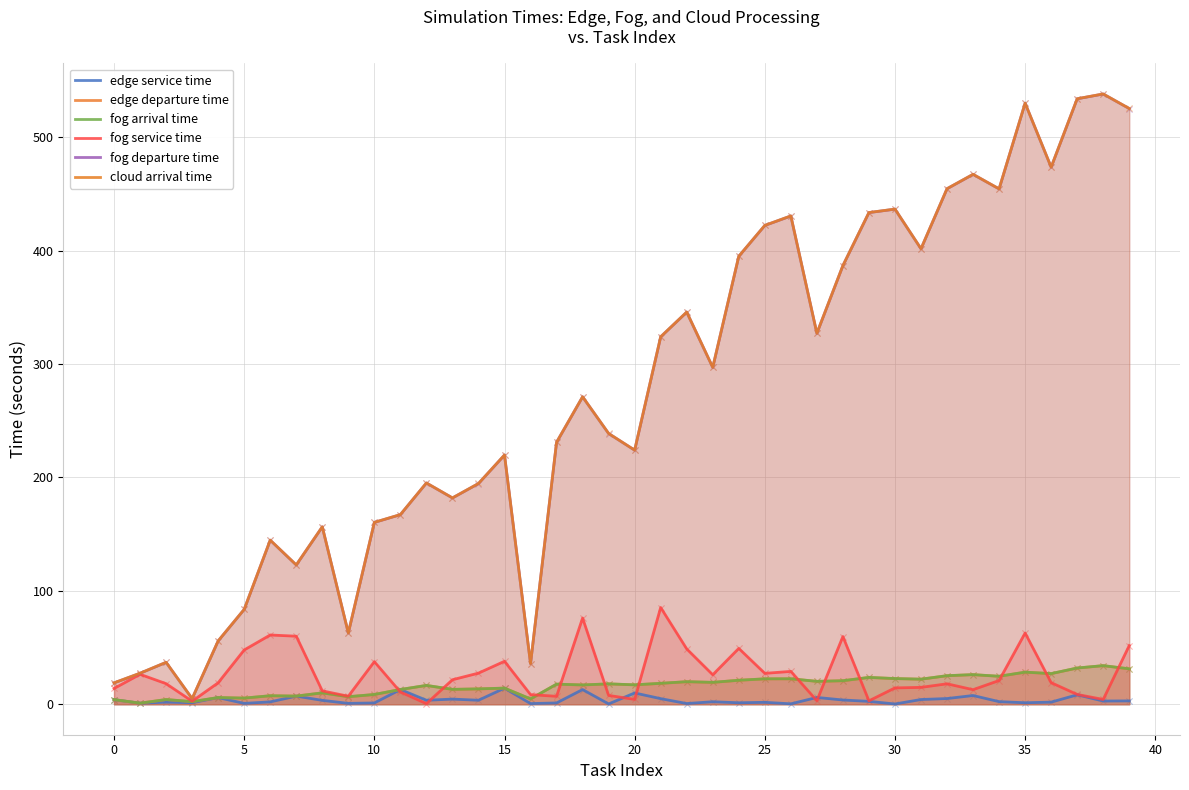

What is the total value across all series at 30?

933.1